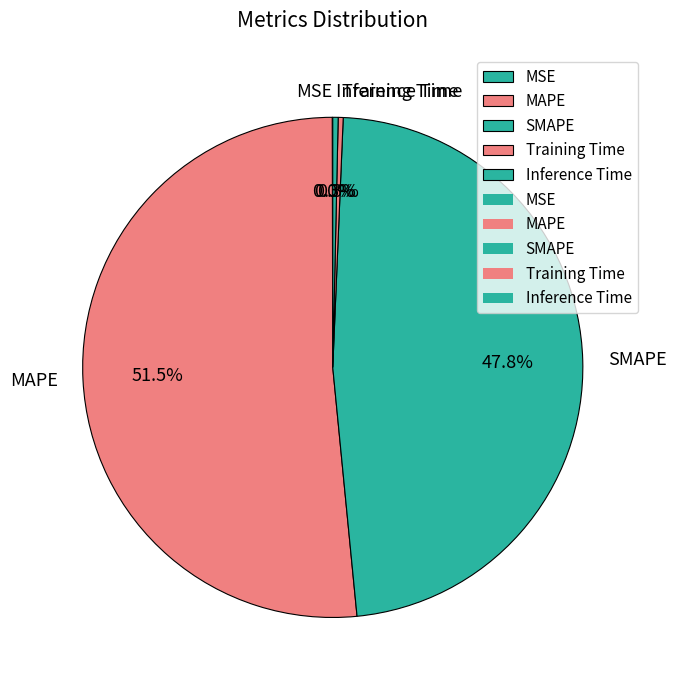

Do Inference Time and SMAPE together represent more than half of the pie?

No